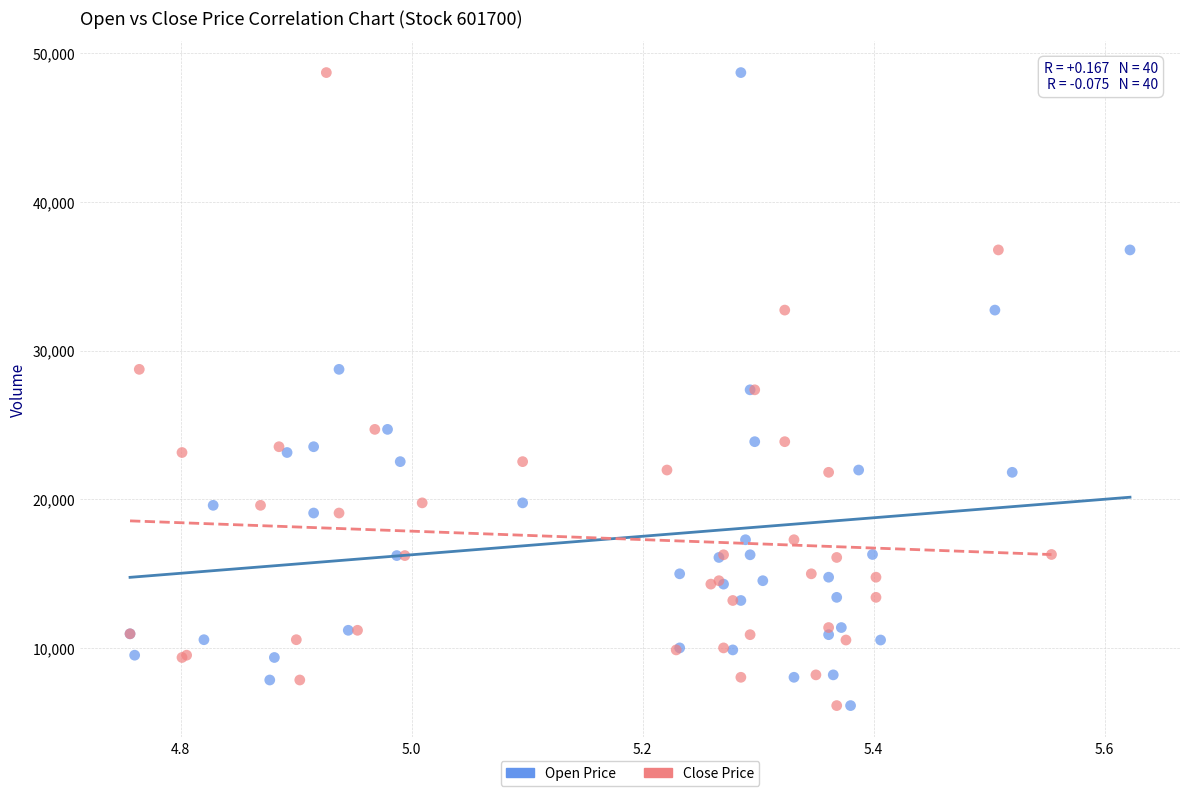

What are all the series names shown in the legend?

Open Price, Close Price